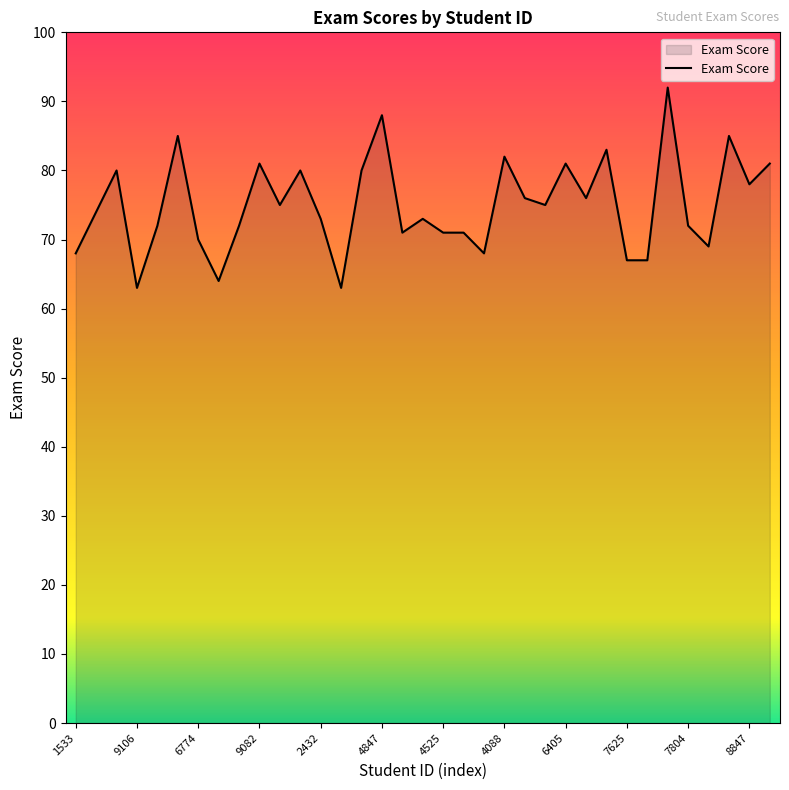

What is the smallest value displayed?

63